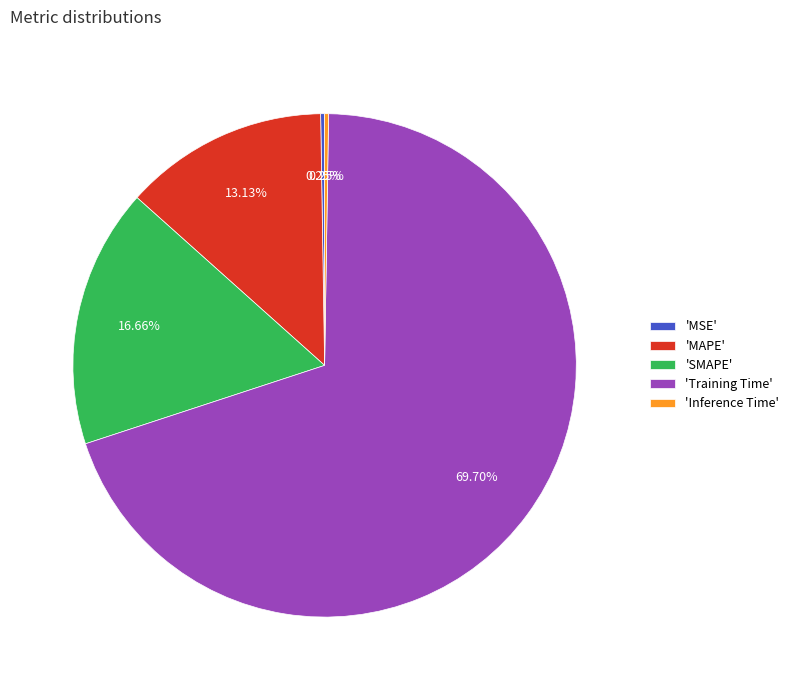

Combined, do 'Training Time' and 'SMAPE' account for over 50%?

Yes